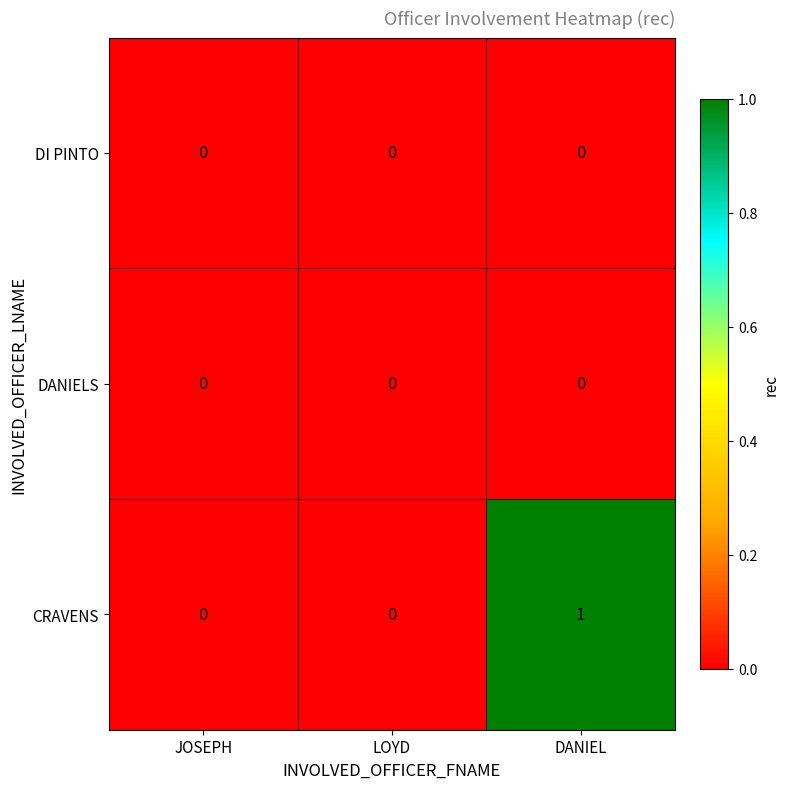

At which category does the chart reach its peak across all series?

DANIEL